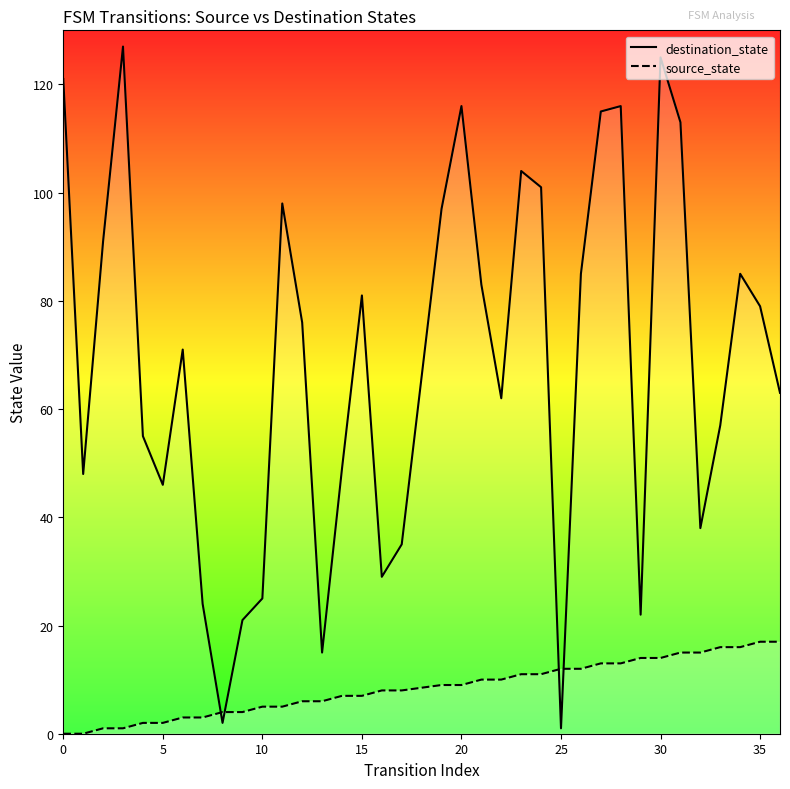

What is the average value of the source_state series?

8